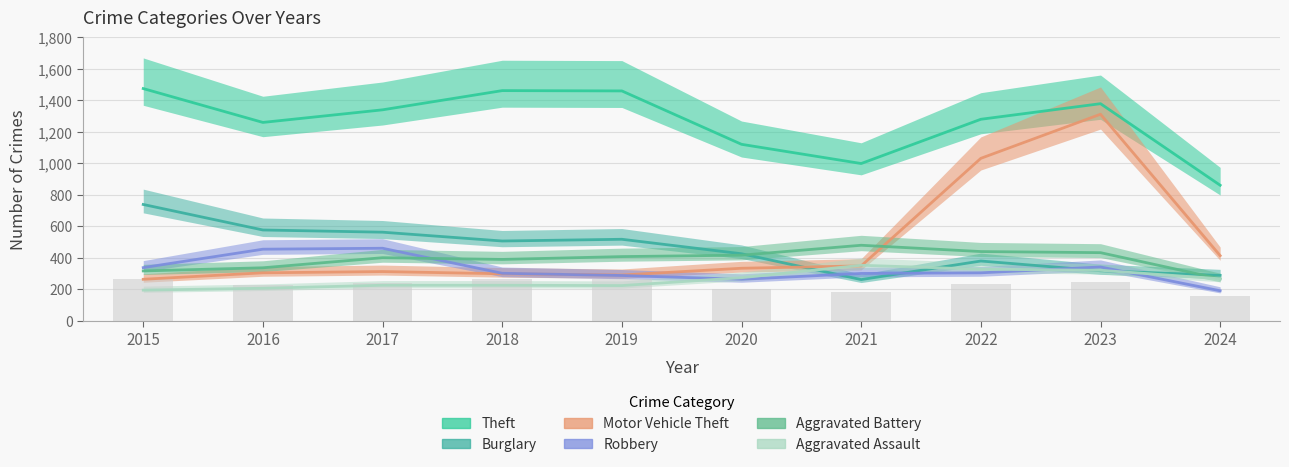

What are all the series names shown in the legend?

Theft, Burglary, Motor Vehicle Theft, Robbery, Aggravated Battery, Aggravated Assault